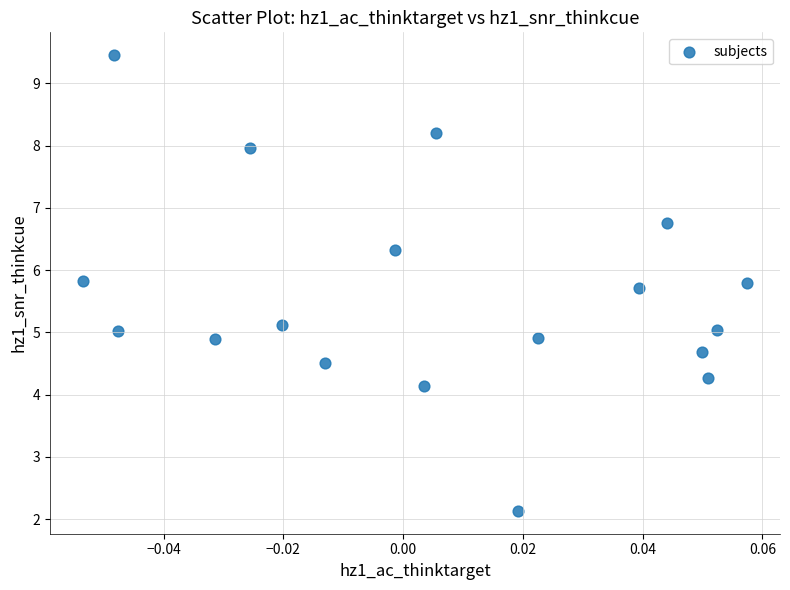

What is the range of Y values (max minus min)?

7.3